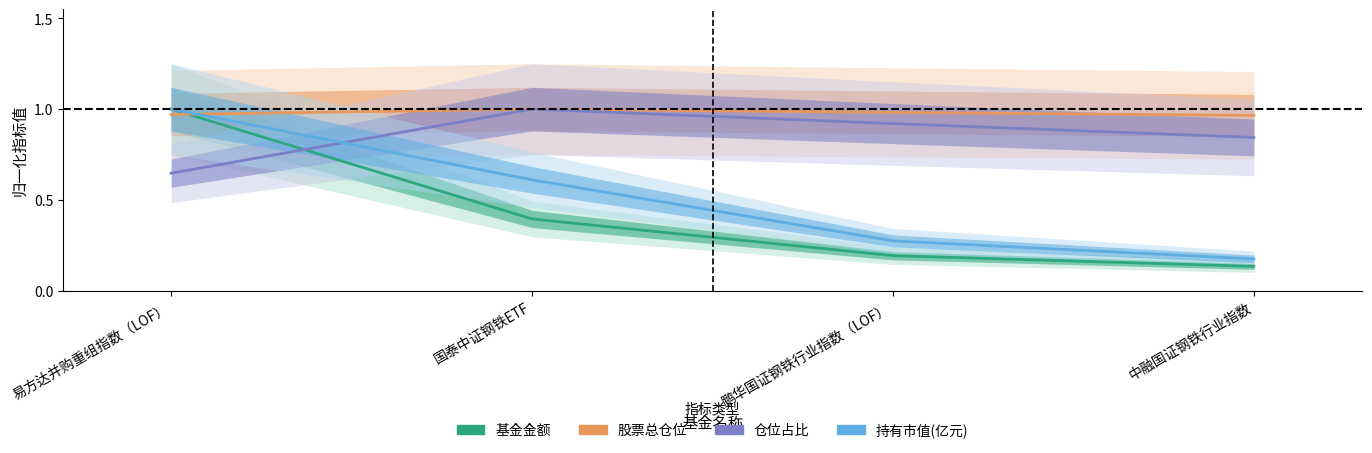

What is the total value across all series at 中融国证钢铁行业指数?

2.1